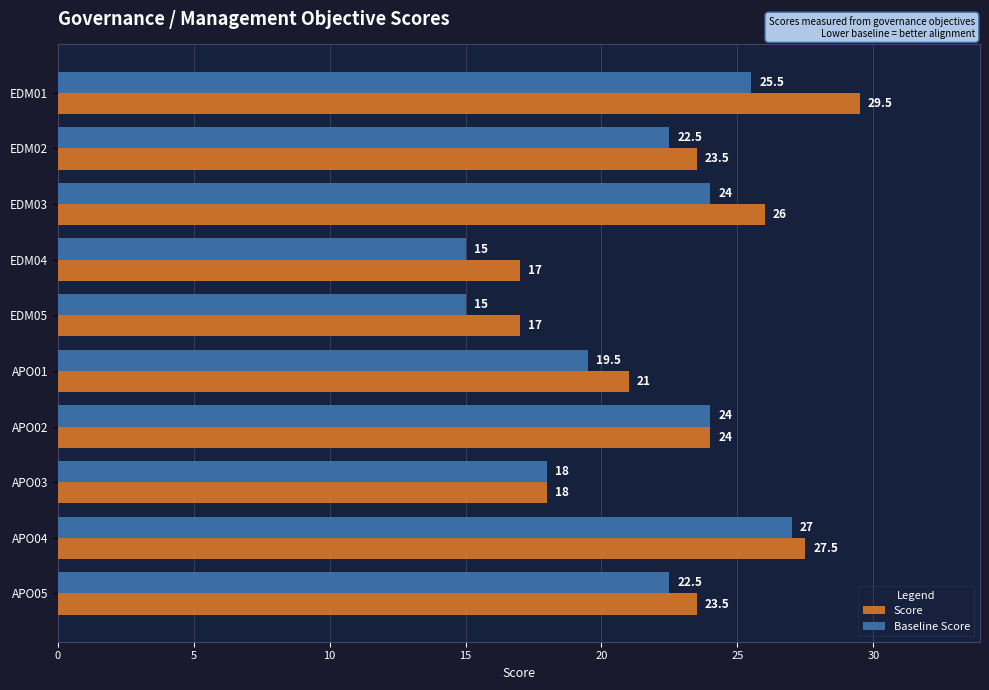

At how many categories does at least one series exceed 27?

2